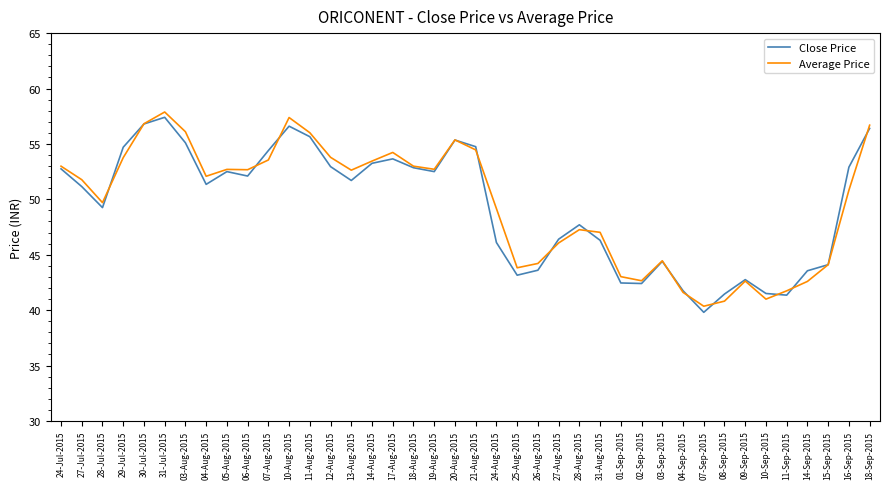

Is the value of Close Price at 27-Aug-2015 greater than the value of Average Price at 07-Sep-2015?

Yes